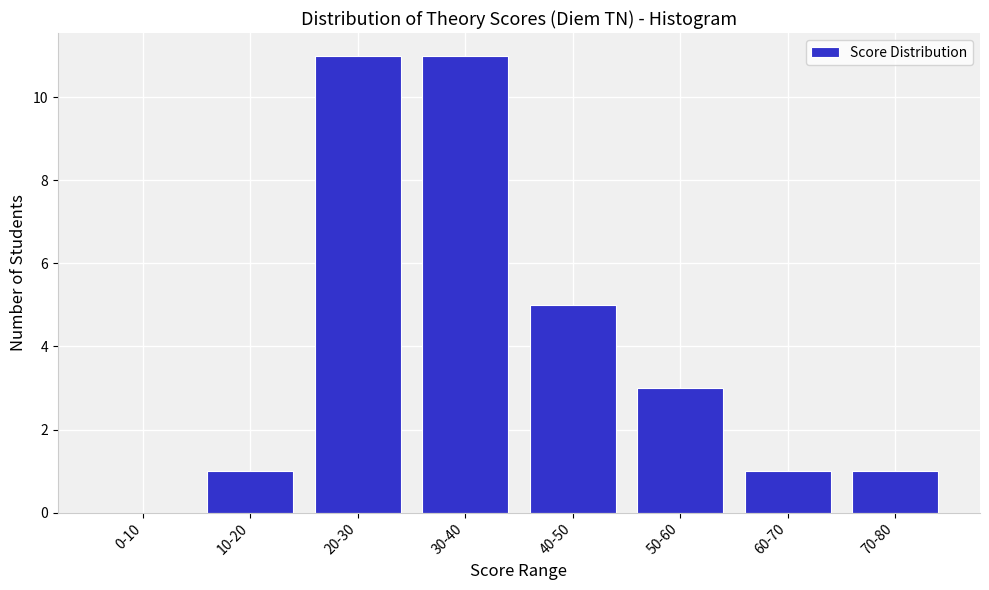

Reading left to right, transcribe all the data shown in this chart.

0-10=0	10-20=1	20-30=11	30-40=11	40-50=5	50-60=3	60-70=1	70-80=1